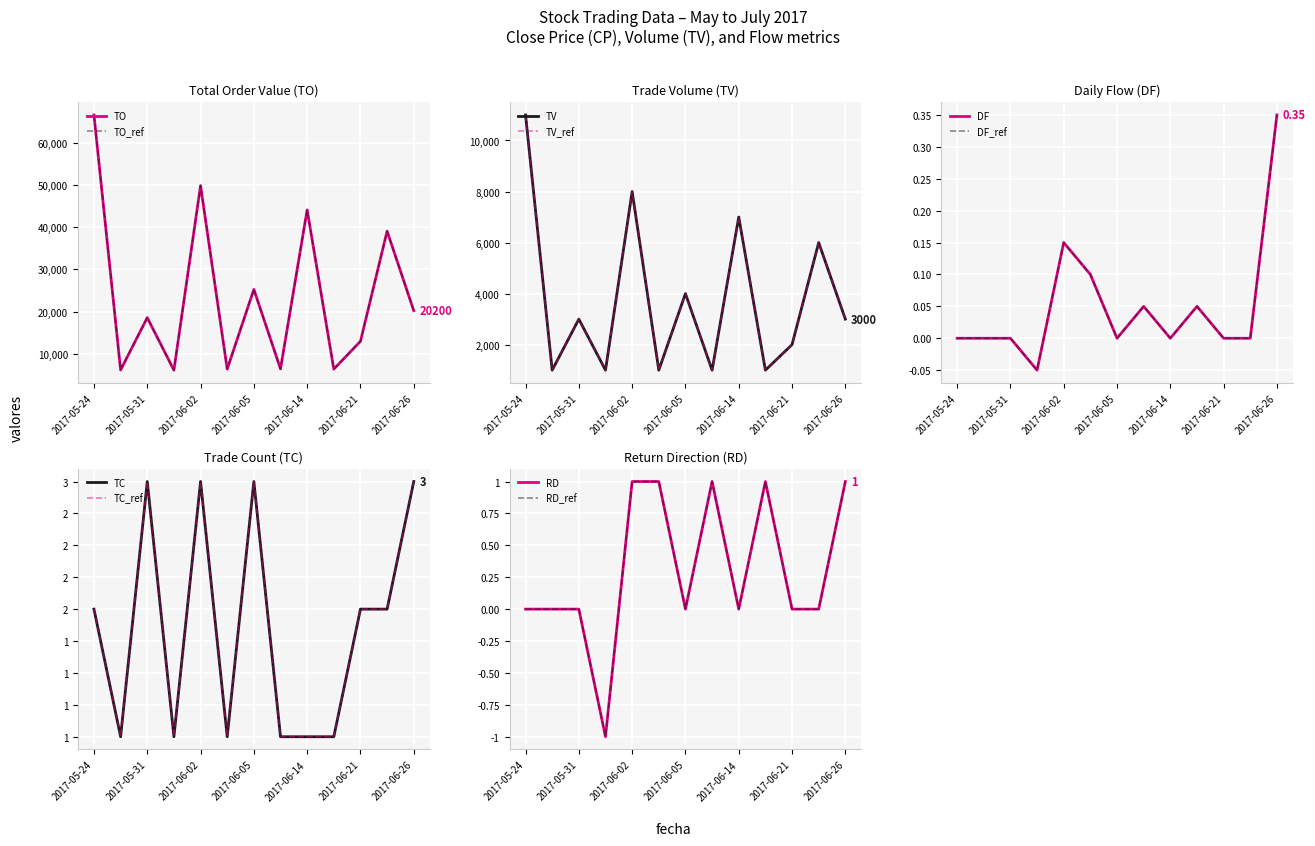

In TO, how many points are higher than both neighbors (excluding endpoints)?

5